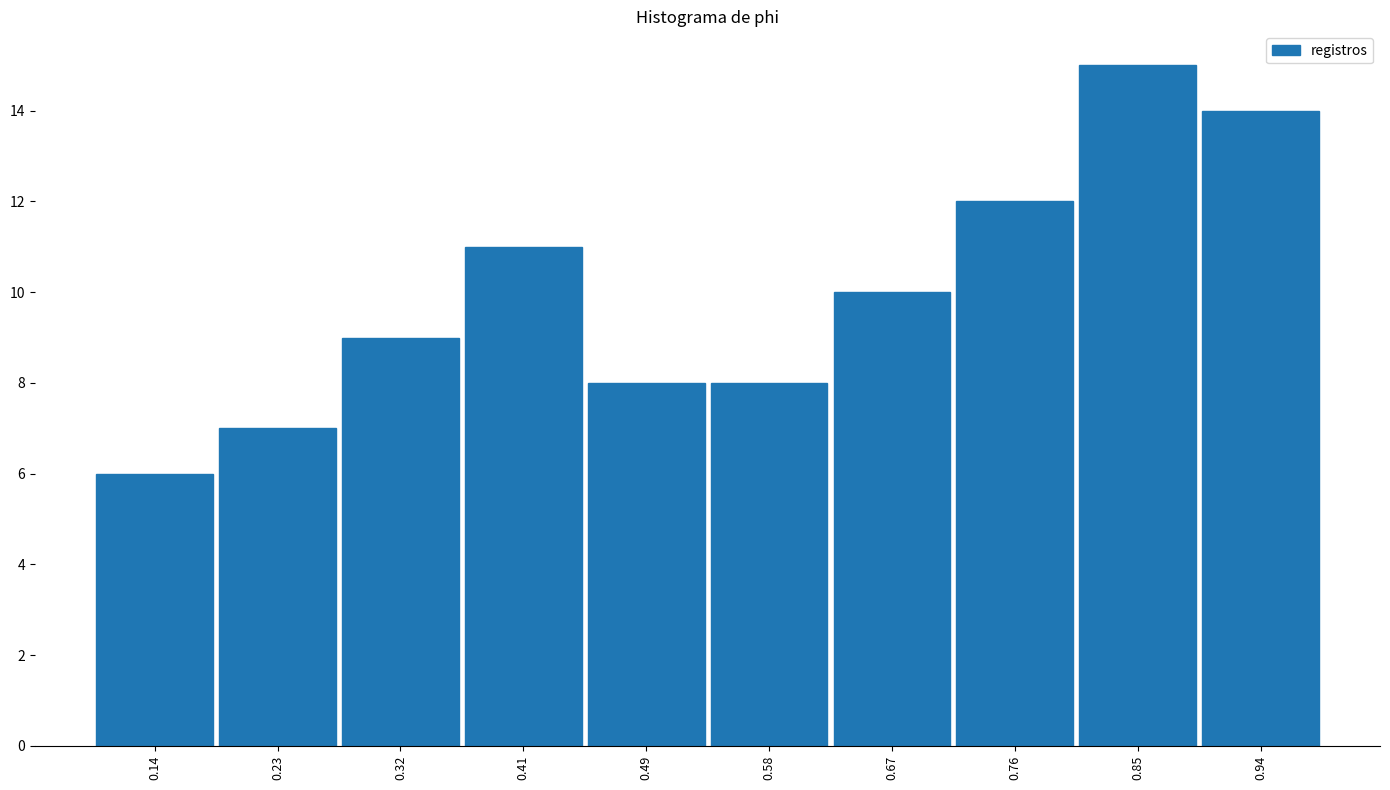

Which range on the x-axis has the tallest bar?

0.80 to 0.89